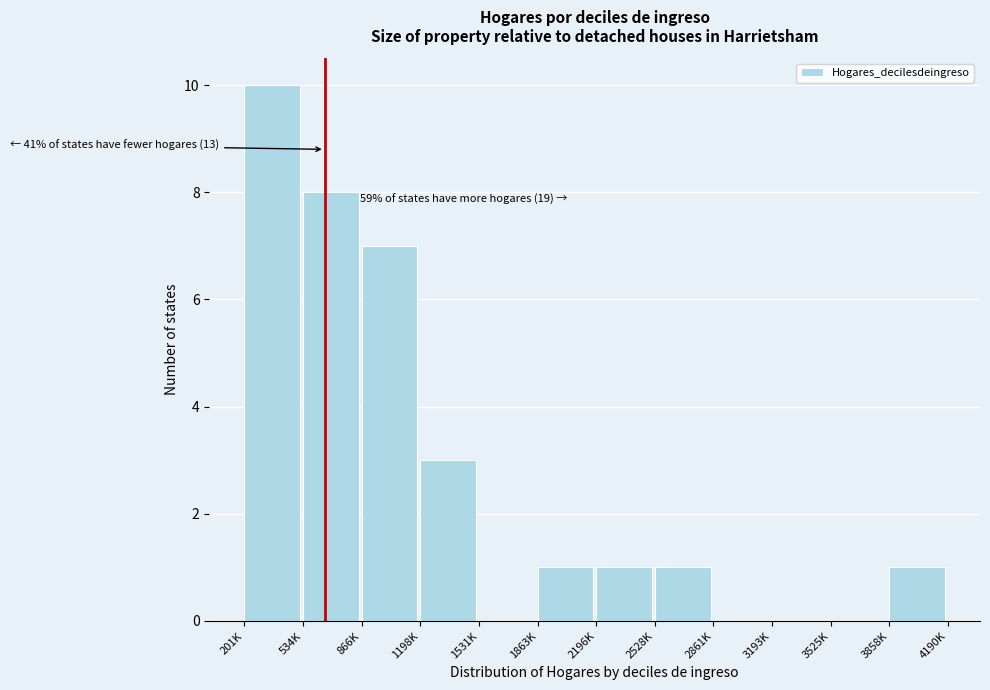

Reading right to left, extract all data points from this chart.

3858K=1	3525K=0	3193K=0	2861K=0	2528K=1	2196K=1	1863K=1	1531K=0	1198K=3	866K=7	534K=8	201K=10